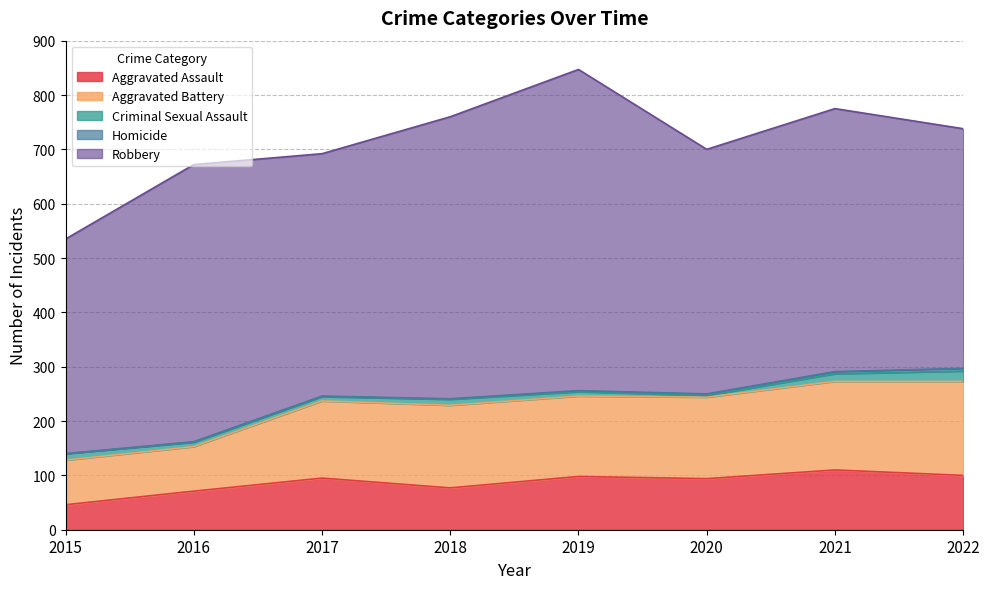

True or false: Criminal Sexual Assault and Aggravated Assault cross at least once.

False